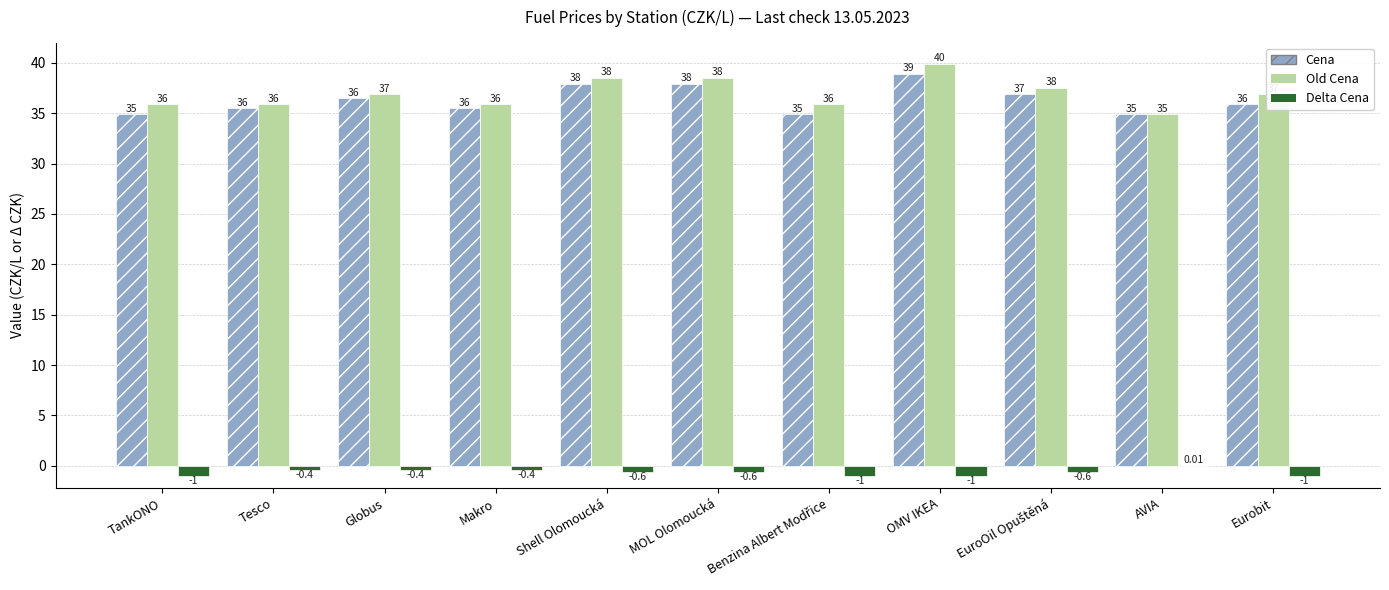

At which label is Delta Cena closest to 0?

AVIA